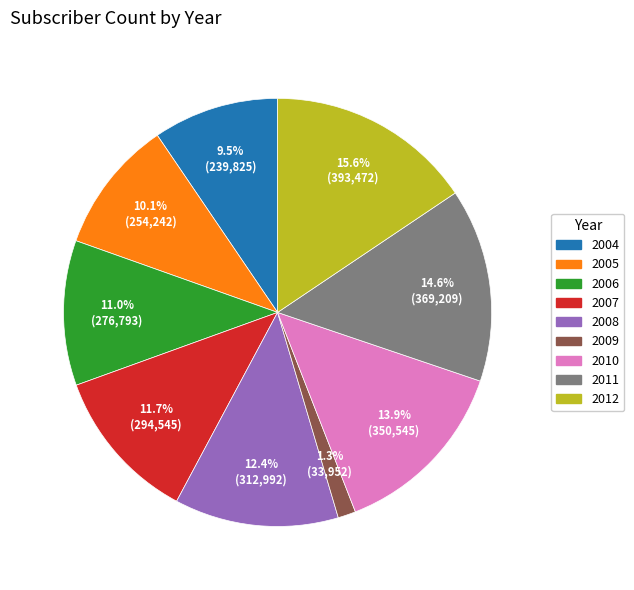

Count the number of slices in the pie.

9